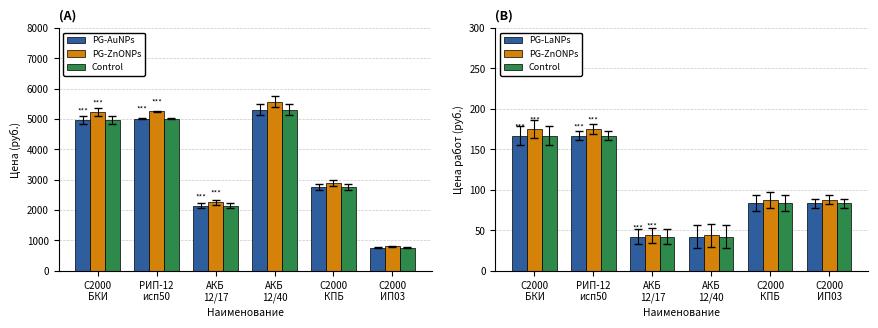

Between АКБ
12/40 and С2000
ИП03, which series saw the biggest shift?

PG-AuNPs